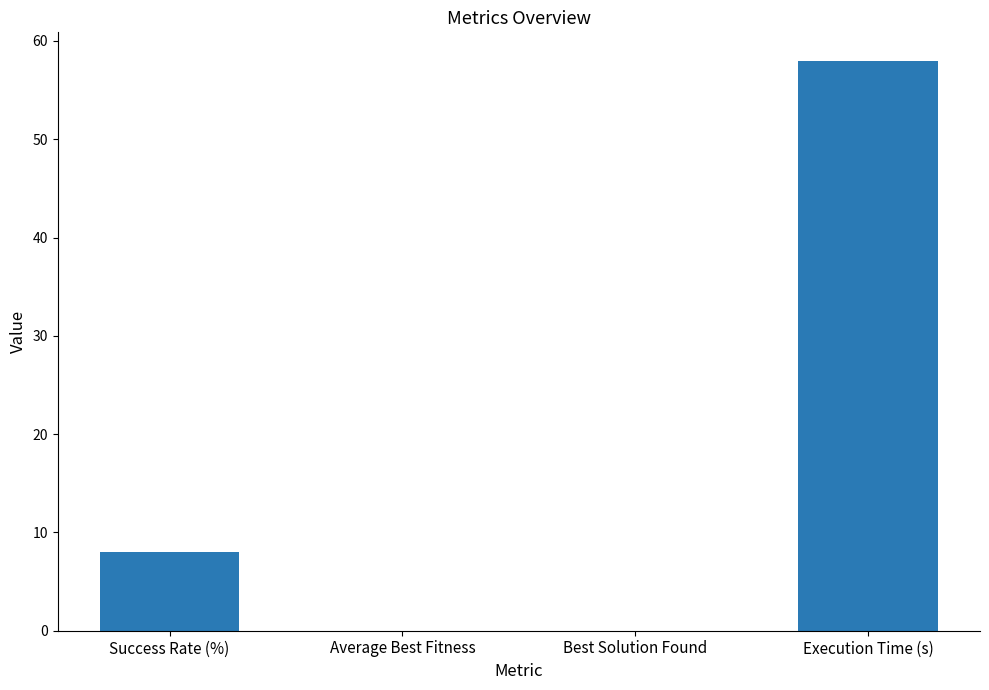

Where is the data nearest to the value 28?

Success Rate (%)